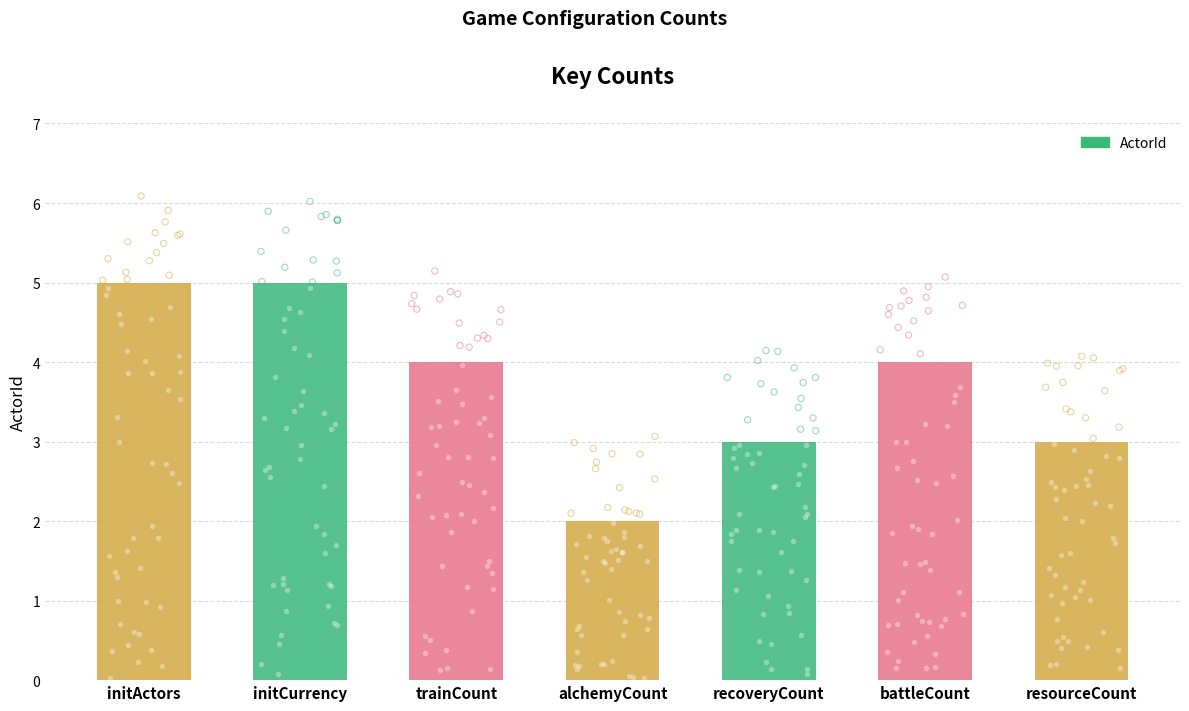

Between recoveryCount and initActors, which is larger?

initActors